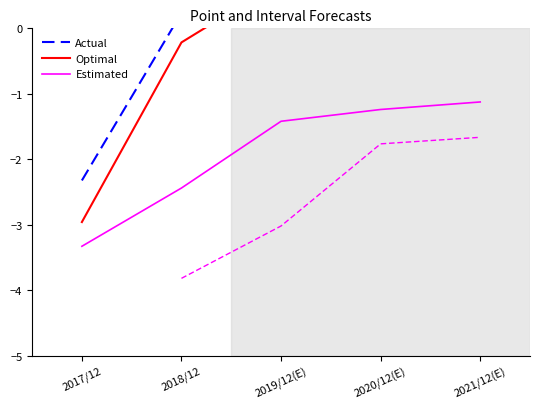

True or false: 영업이익 has a value of -4.8 at 2017/12.

False